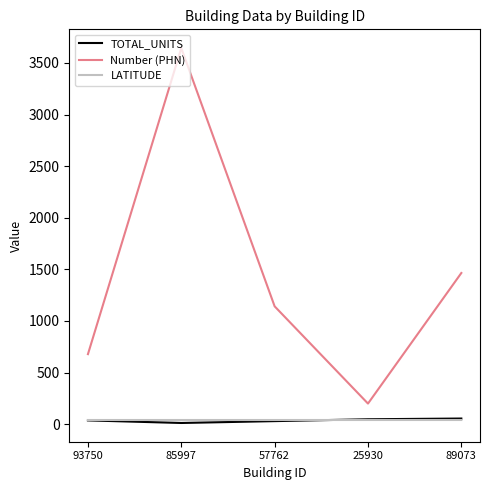

What is the sum of the LATITUDE values at 89073 and 57762?

81.7